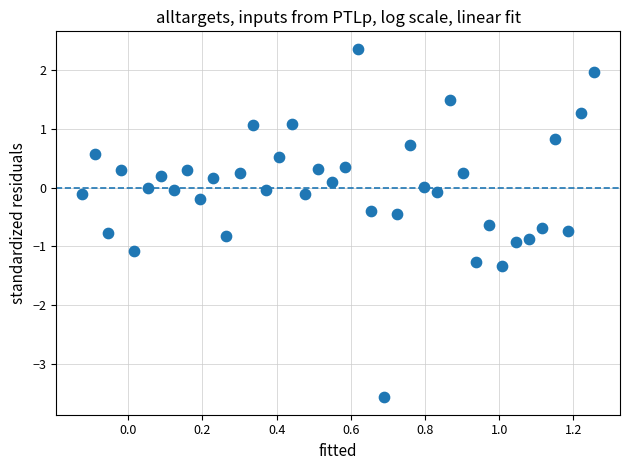

What is the range of X values (max minus min)?

1.4